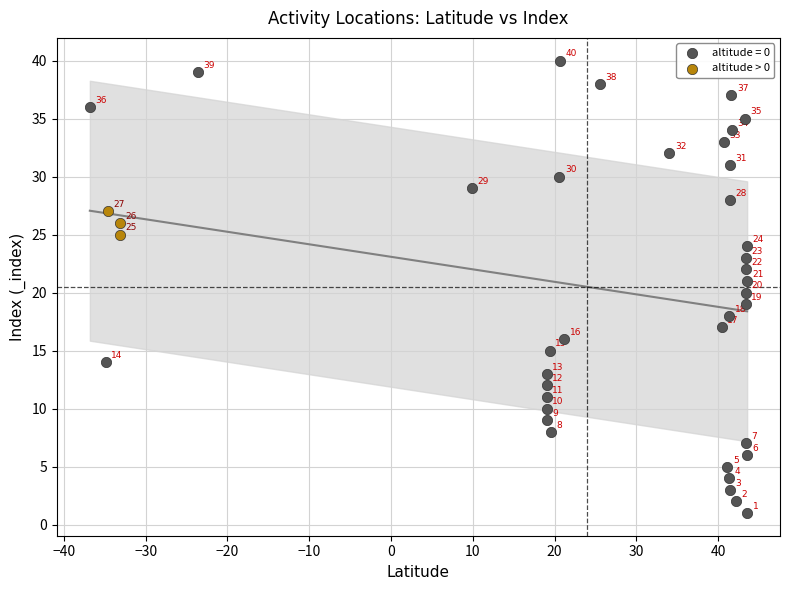

Which series contains the lowest Y value?

altitude = 0